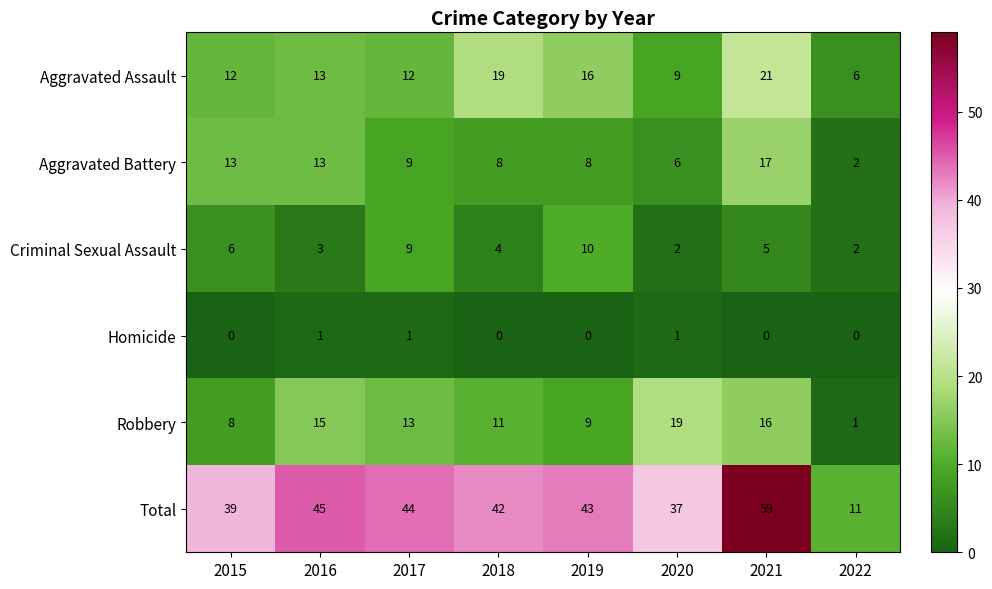

What is the average value of the Robbery series?

12